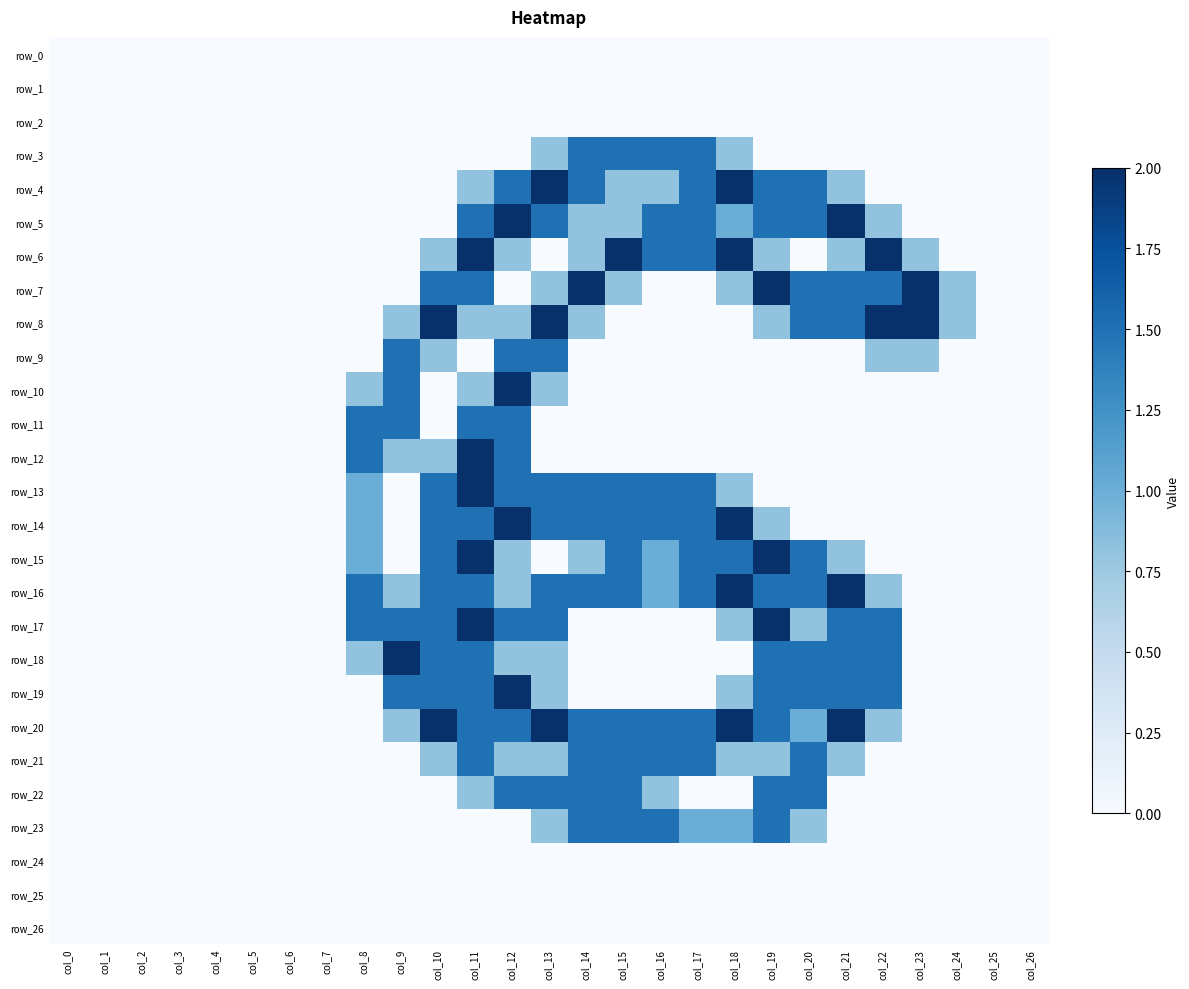

What is the difference between the row_18 values at col_4 and col_13?

0.8